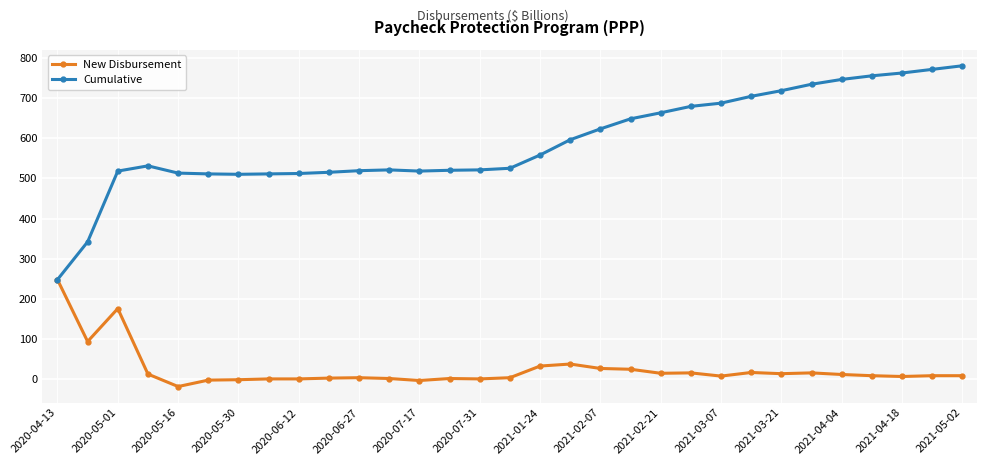

List the series in order of their overall mean, lowest first.

New Disbursement, Cumulative